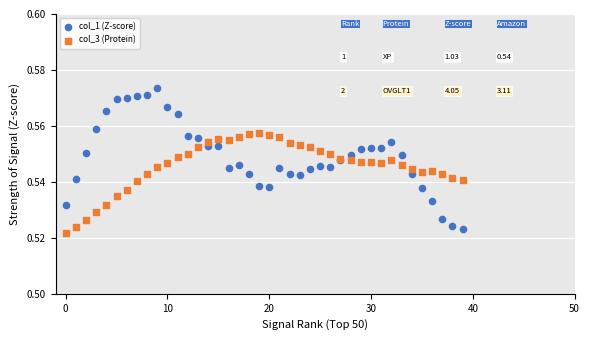

Which series has the widest spread of Y values?

col_1 (Z-score)